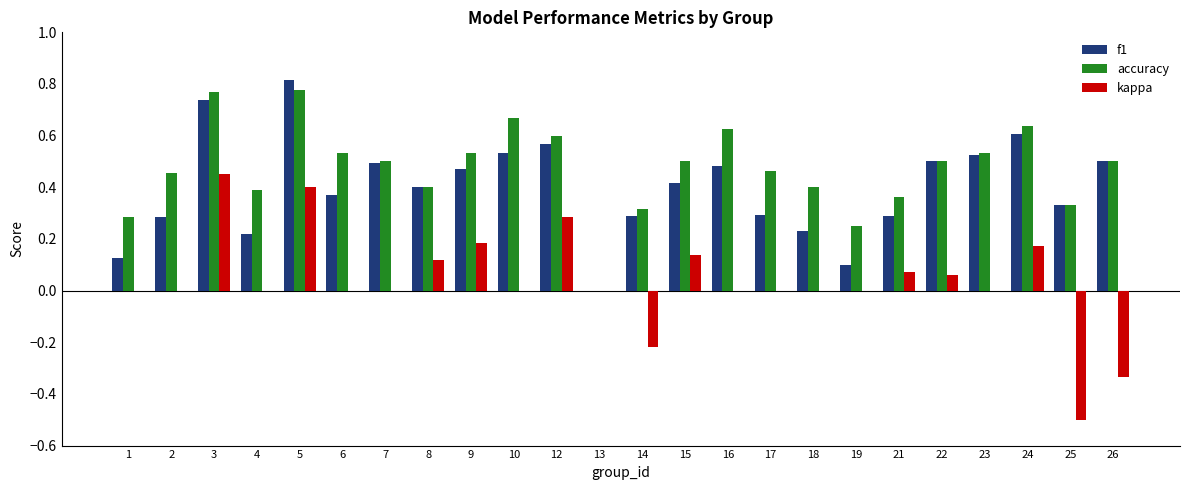

What is the total value across all series at 5?

2.0